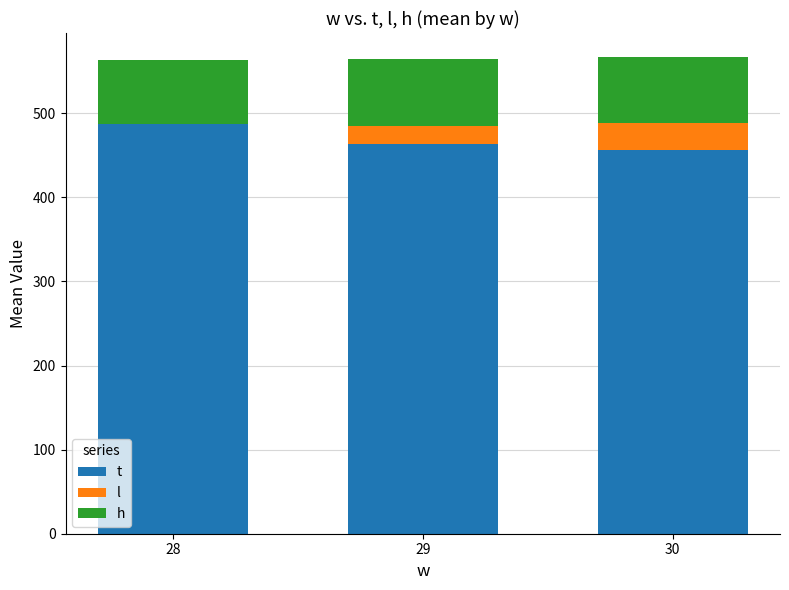

What is the total value across all series at 30?

567.0